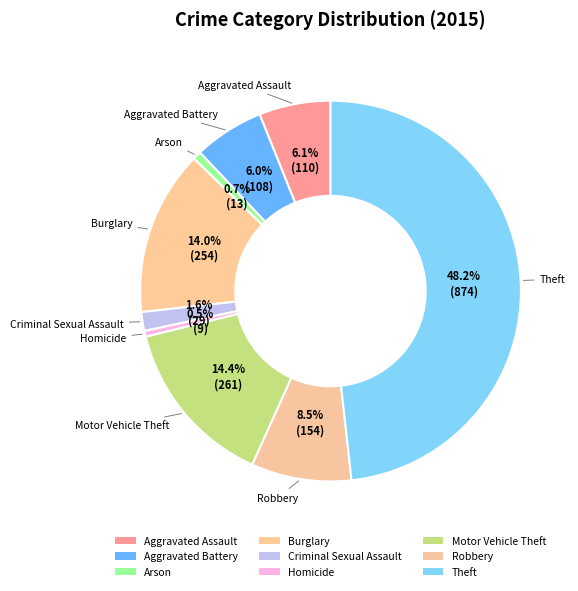

What percentage is the Criminal Sexual Assault slice, to the nearest percent?

2%